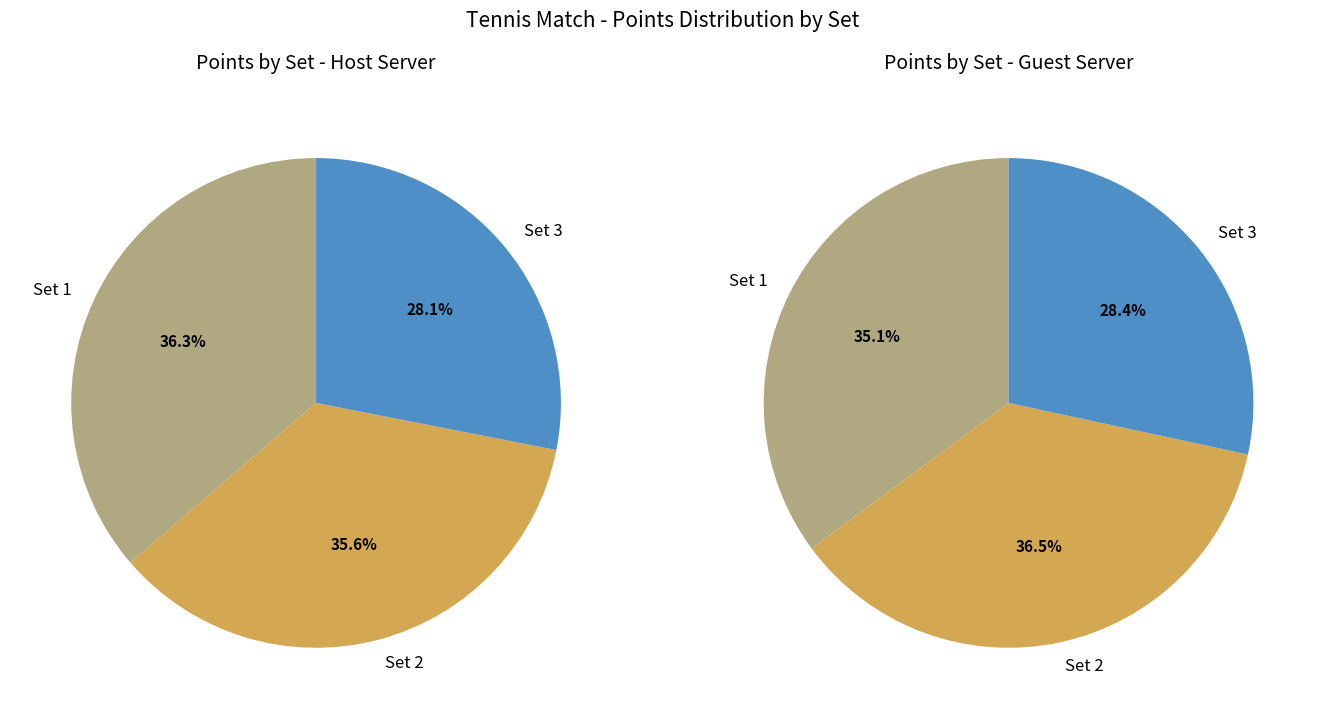

To the nearest percent, what portion does Set 1 represent?

36%